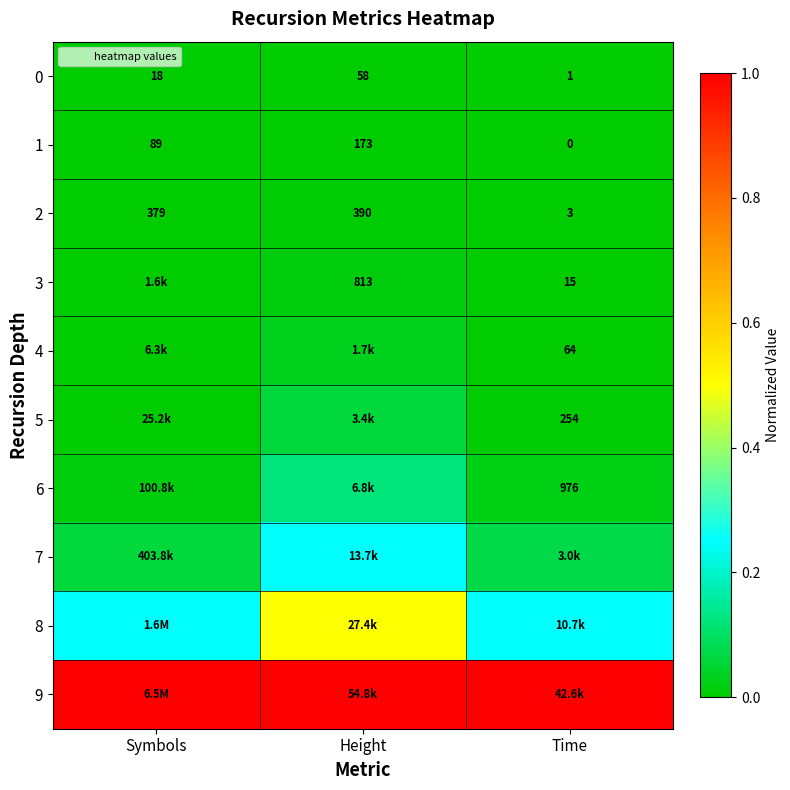

List the labels in order of 1 value, largest first.

Height, Symbols, Time